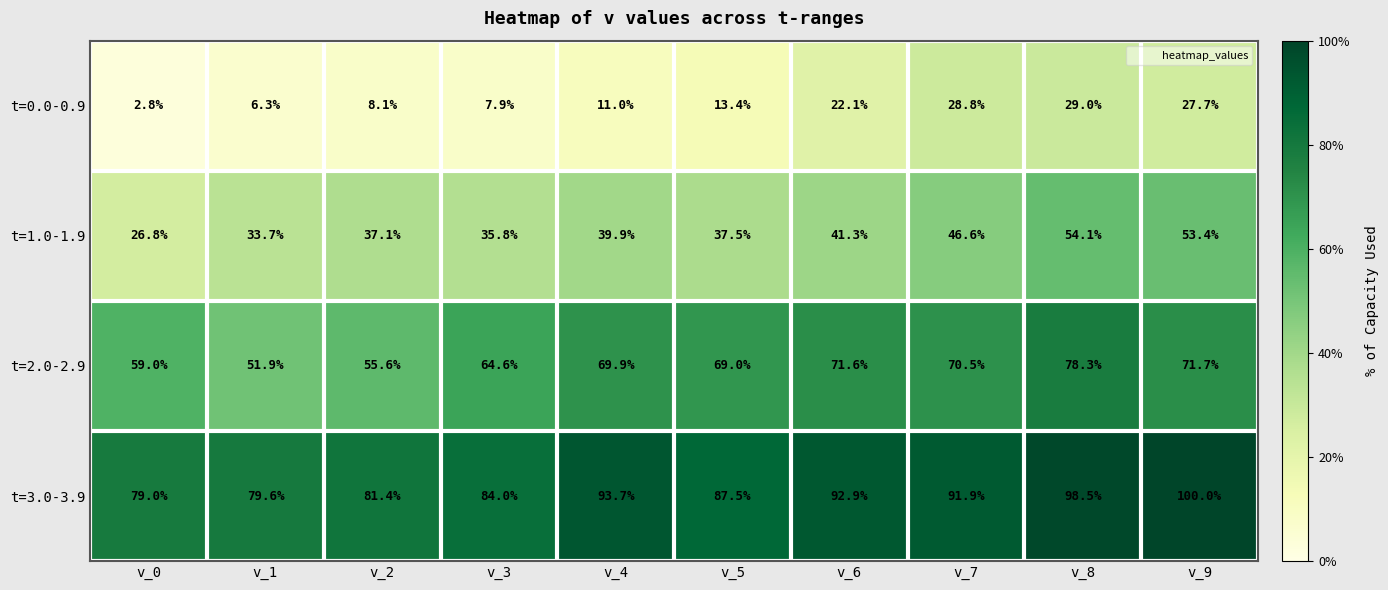

Rank the series at v_0 from highest to lowest value.

t=3.0-3.9, t=2.0-2.9, t=1.0-1.9, t=0.0-0.9